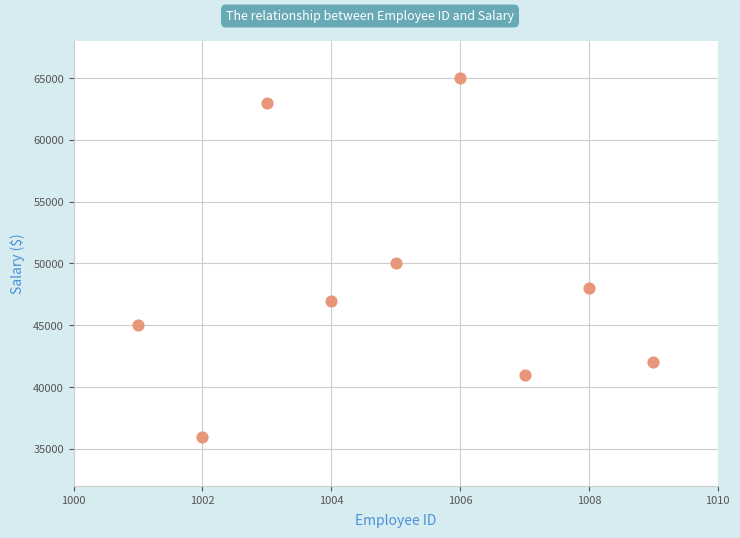

What Y value in the scatter plot is closest to 50500?

50000